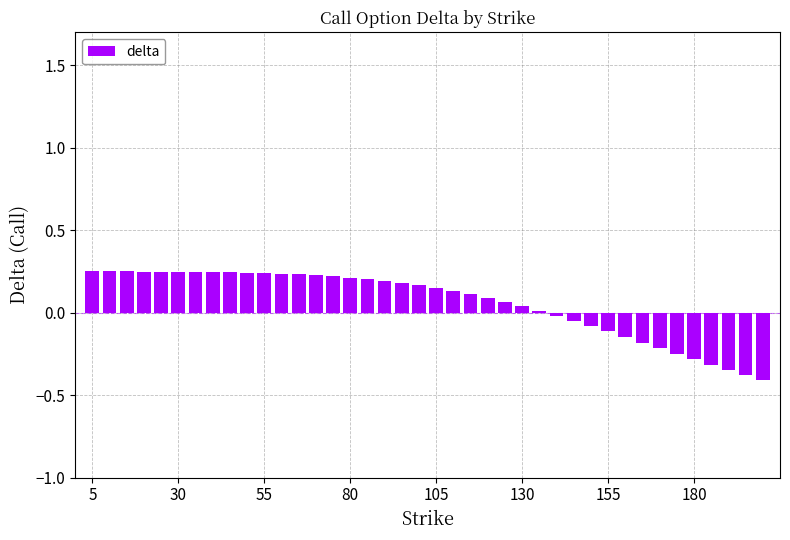

What is the difference between the second highest and second lowest values?

0.6